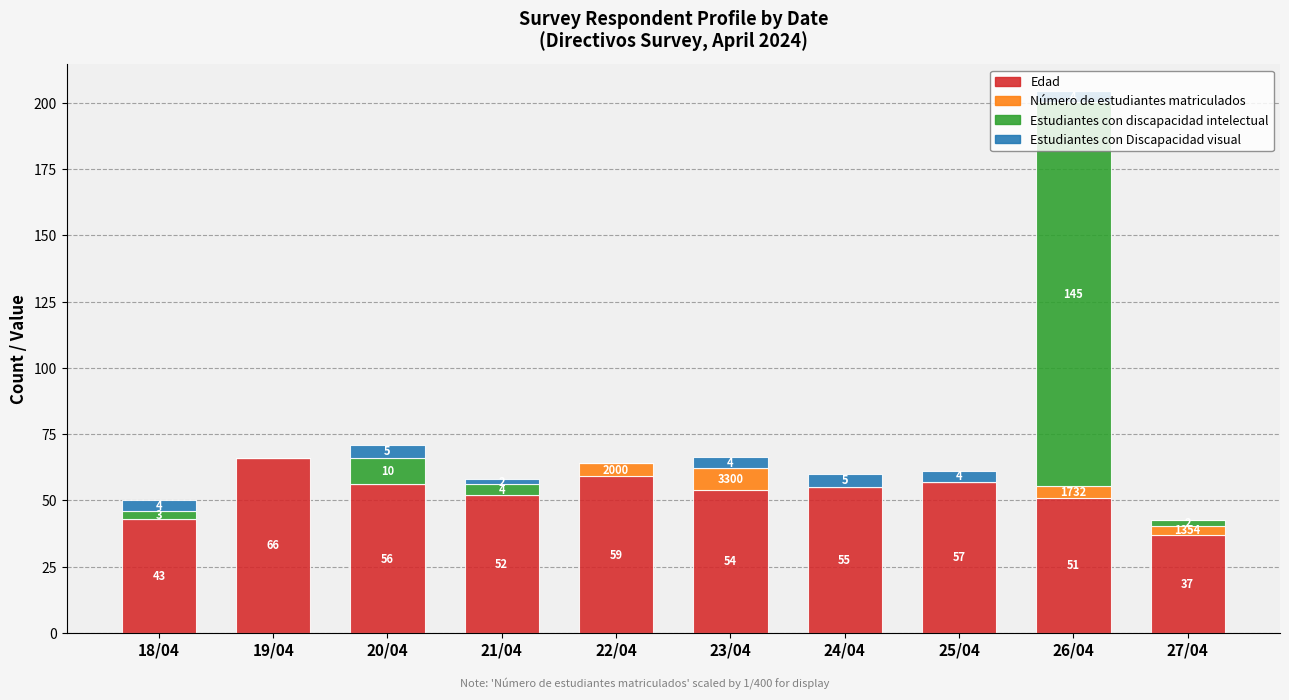

At which category is the sum across all series the highest?

26/04